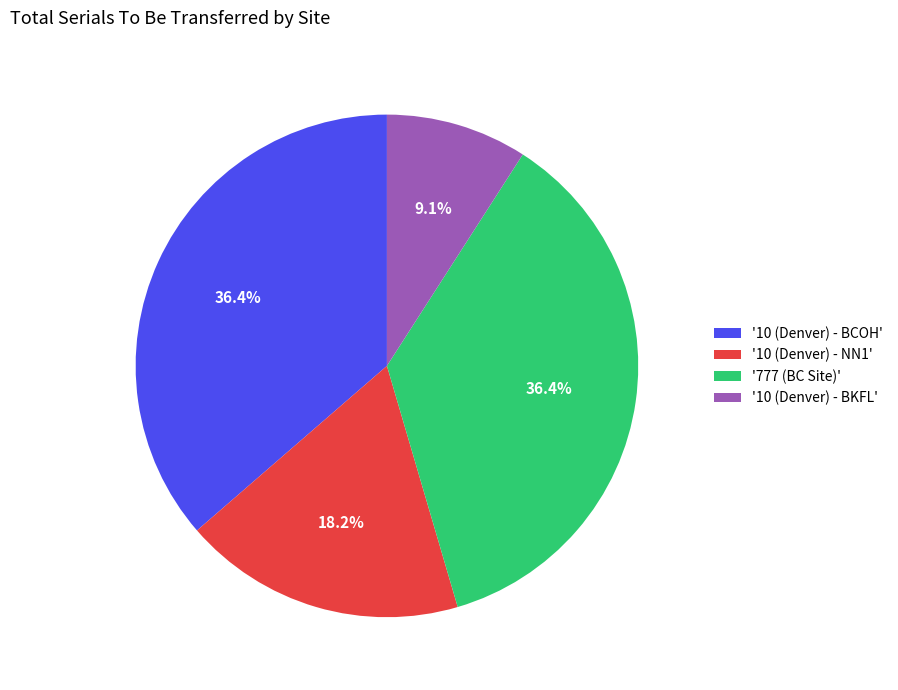

Count the number of slices in the pie.

4